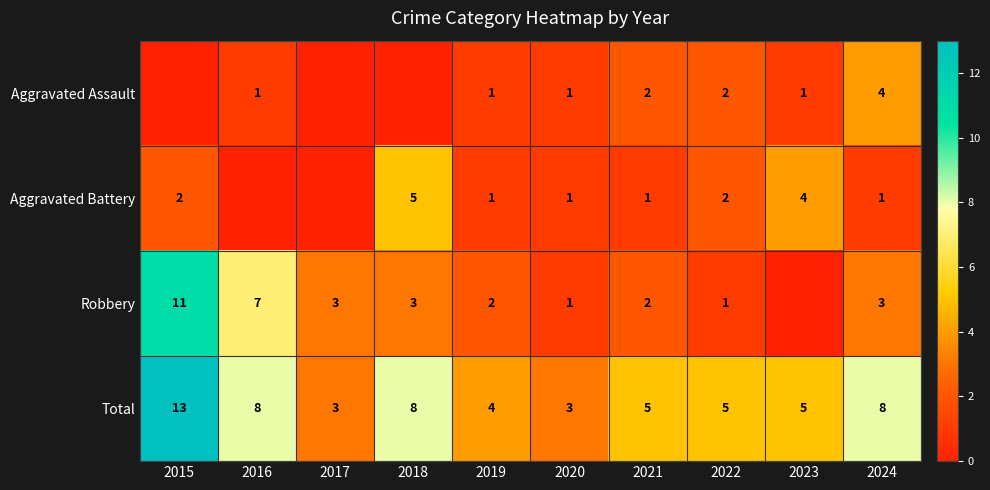

Is the value of Robbery at 2017 greater than the value of Aggravated Assault at 2019?

Yes